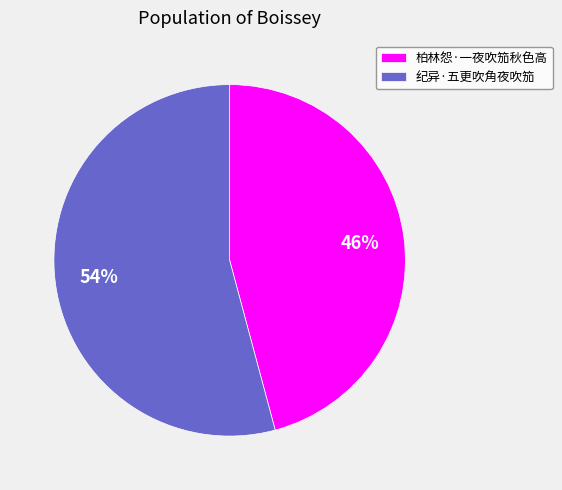

How many segments does this pie chart have?

2